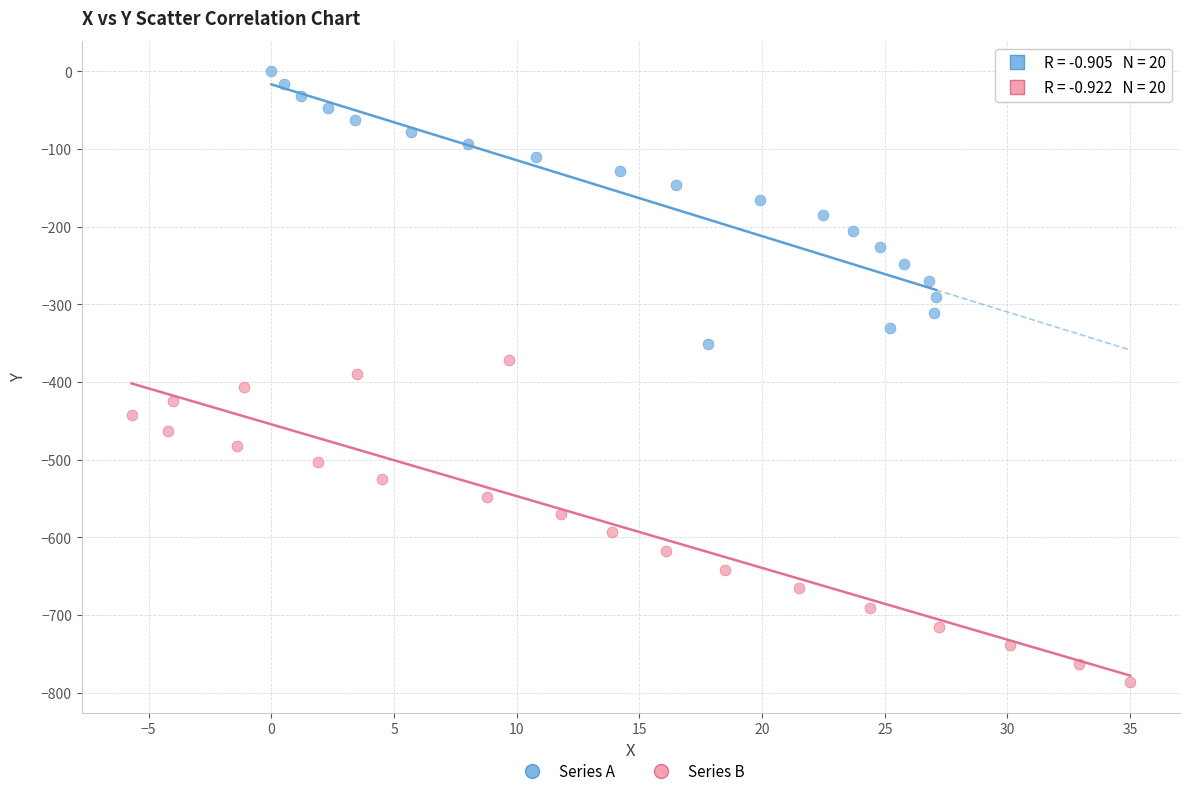

Which series has the largest Y range (max minus min)?

Series B